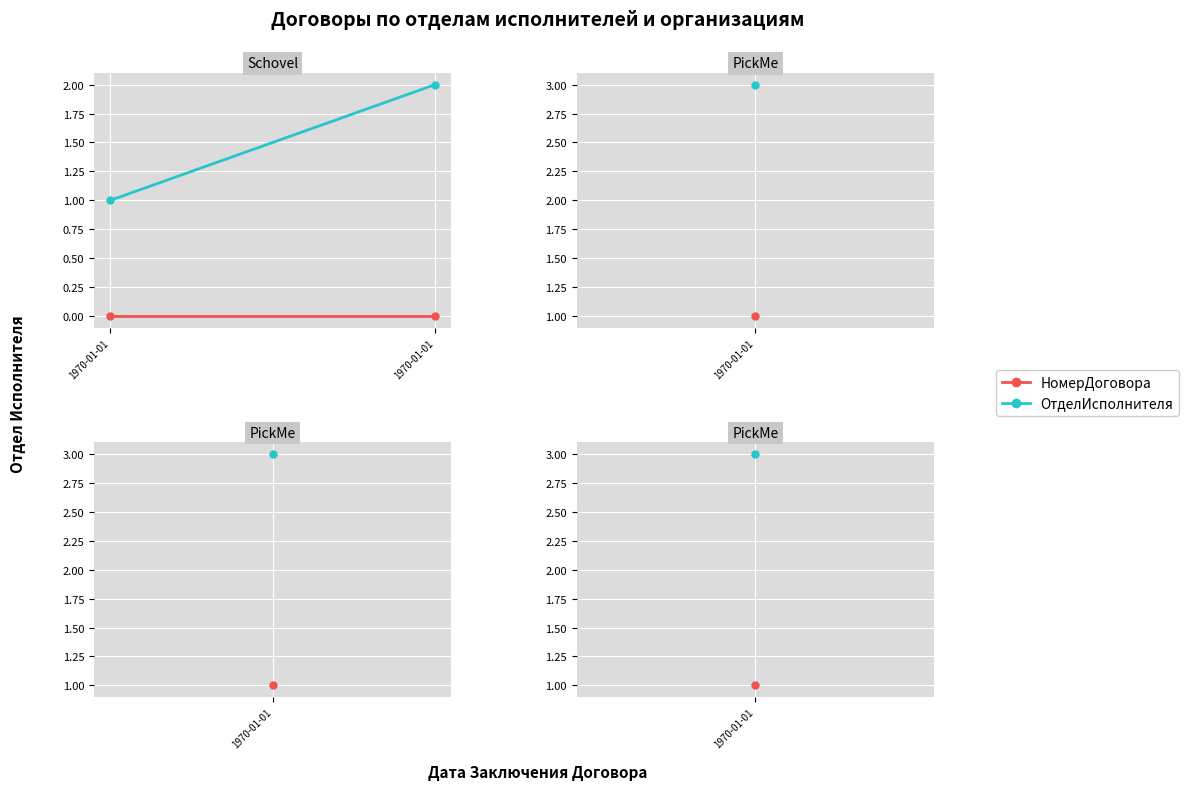

What is the difference between the maximum and minimum values in the ОтделИсполнителя series?

1